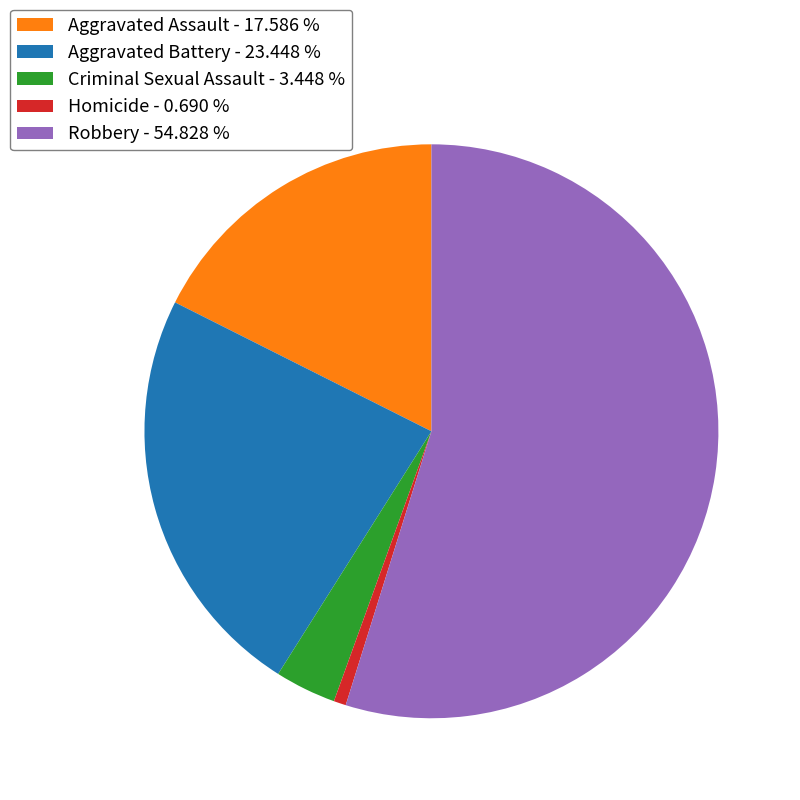

Does Robbery - 54.828 % account for over 50% of the chart?

Yes